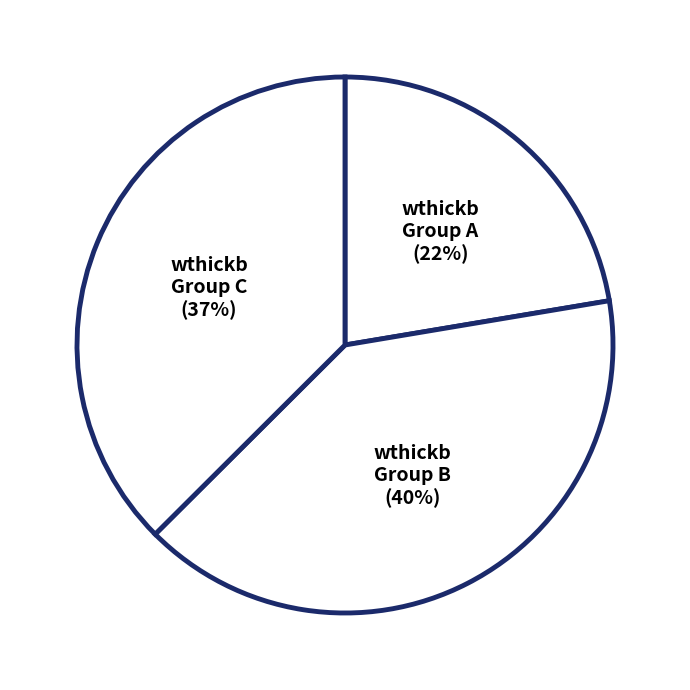

Do wthickb Group A (22%) and wthickb Group C (37%) together represent more than half of the pie?

Yes